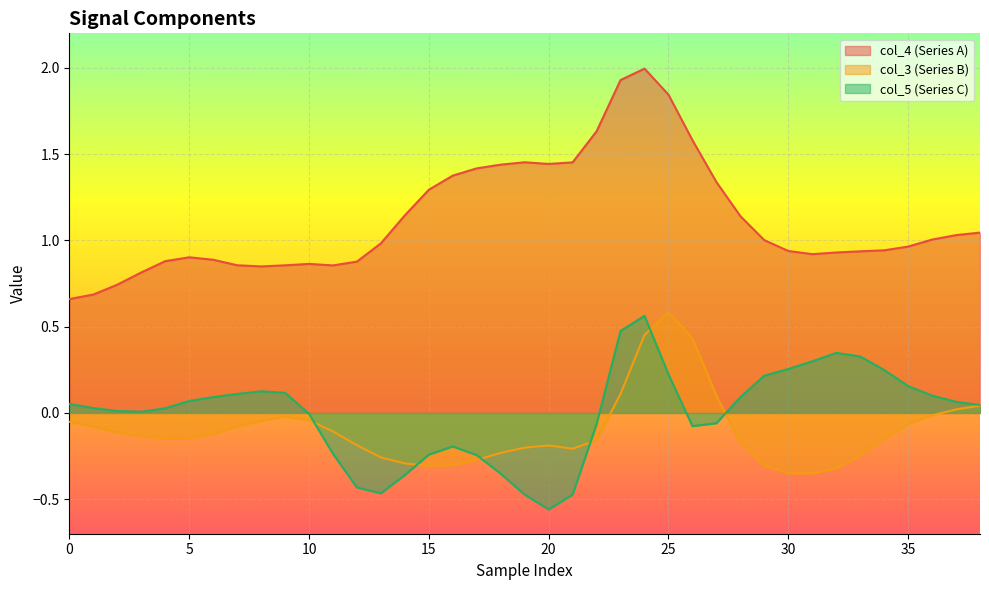

Between 11 and 22, which series saw the biggest shift?

col_4